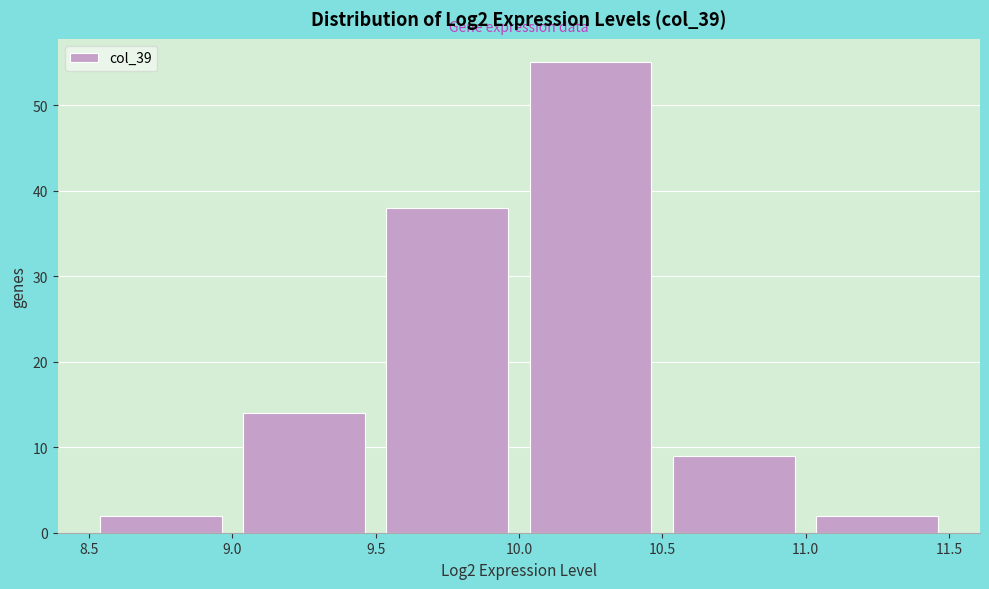

Reading left to right, list every bar in this chart as the range it spans on the x-axis followed by its height. The values are not printed on the chart, so give them approximately, as read against the axis.

8.5 to 9.0: 2
9.0 to 9.5: 14
9.5 to 10.0: 38
10.0 to 10.5: 55
10.5 to 11.0: 9
11.0 to 11.5: 2